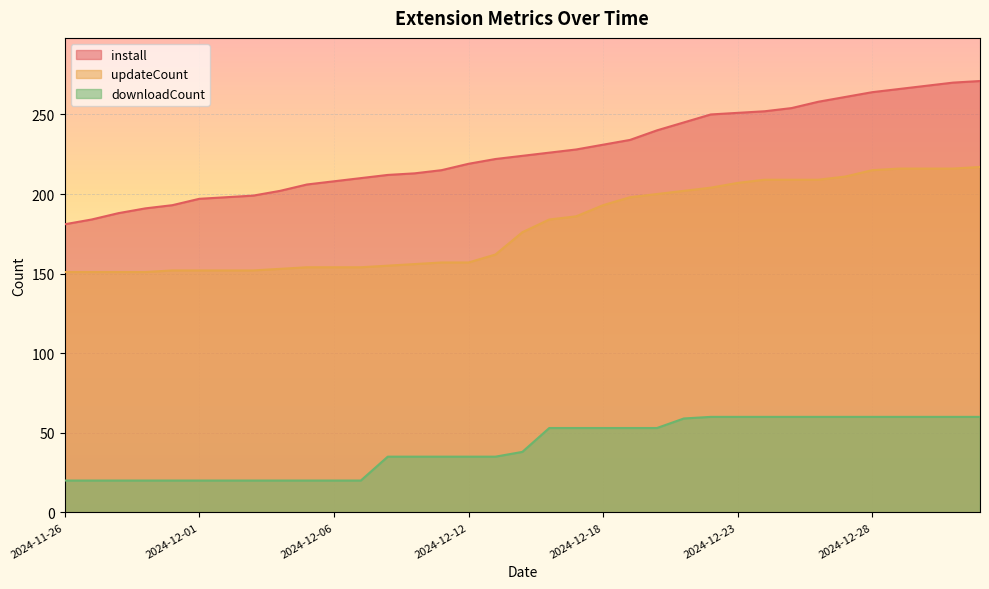

Rank the series by their maximum value, from lowest to highest.

downloadCount, updateCount, install